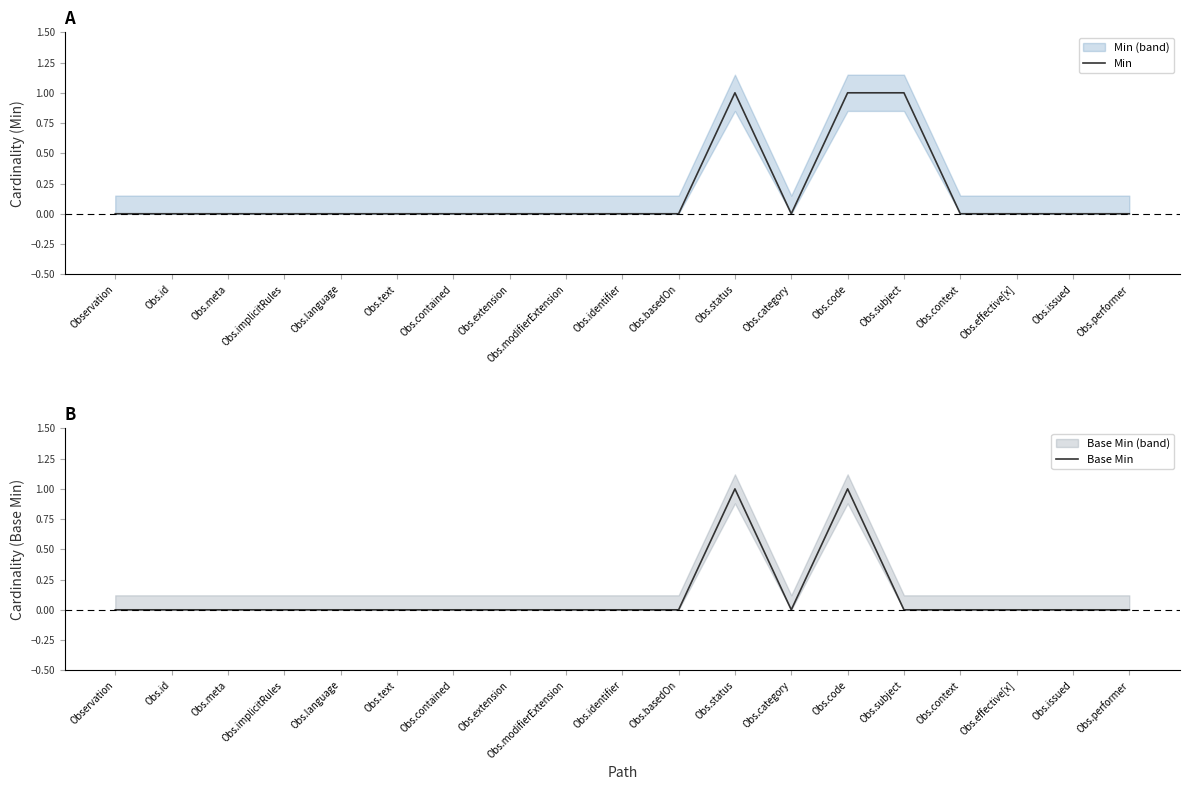

How many interior local peaks does the Base Min series have?

2